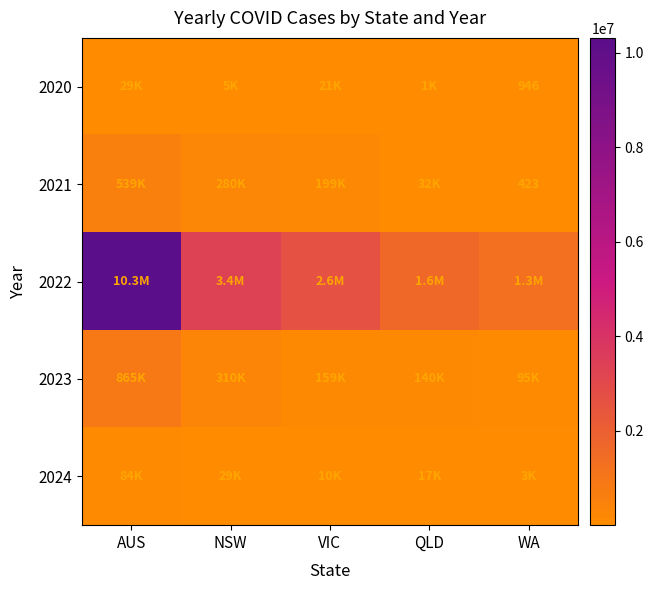

What is the maximum value for 2022?

10318119